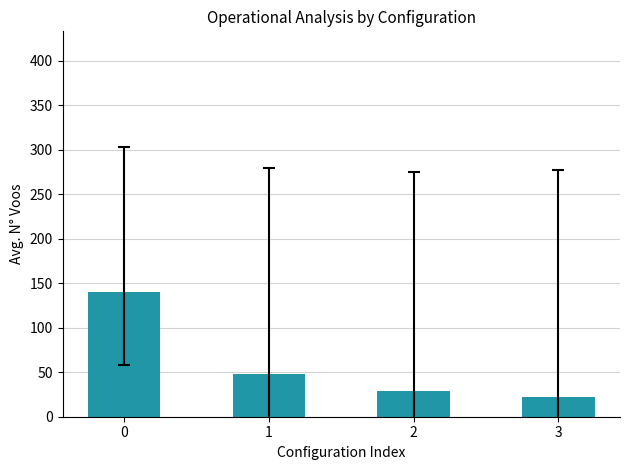

Reading left to right, what are all the values shown in this chart?

140	48	29	22